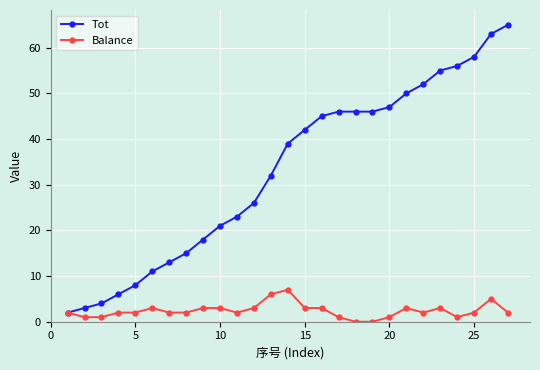

Which series has the largest range (max minus min)?

Tot